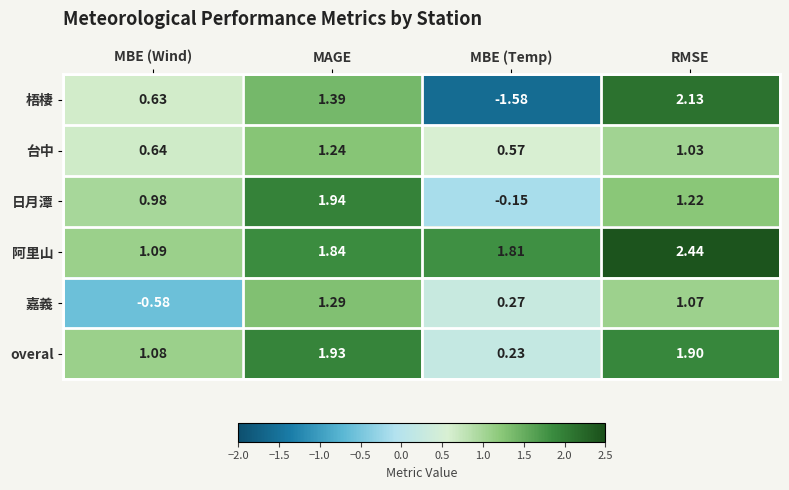

Between MBE (Wind) and MAGE, which series saw the biggest shift?

嘉義